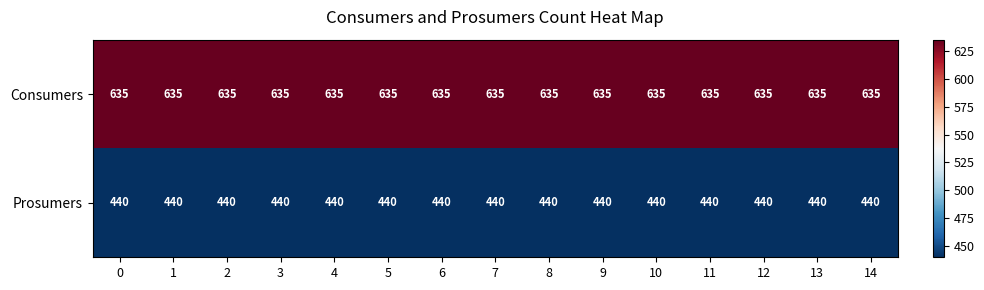

List the series in order of their peak value, lowest first.

Prosumers, Consumers